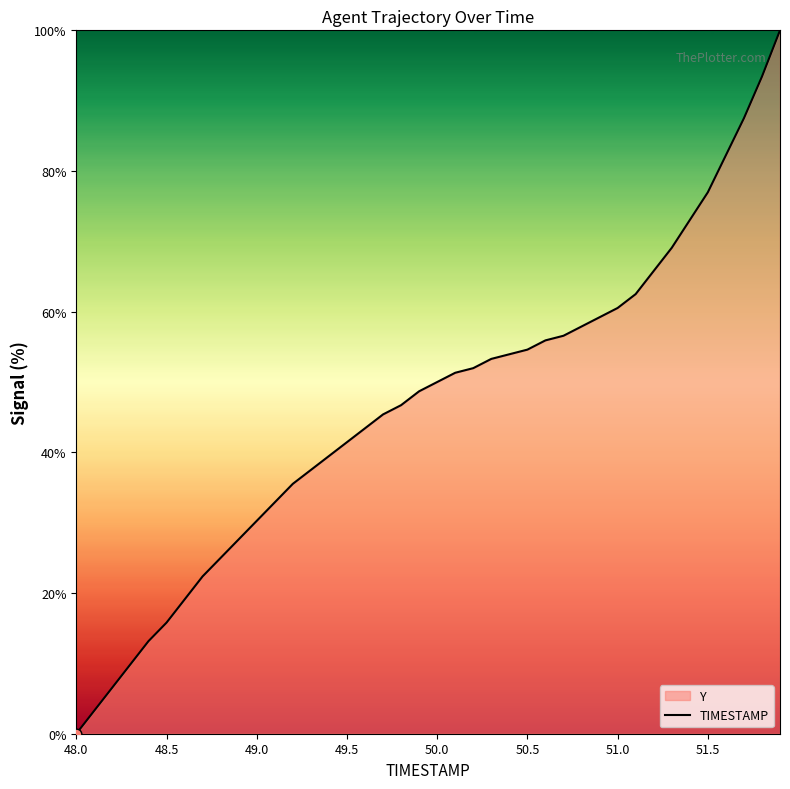

Approximately how many times larger is the value at 49.5 compared to 50.5?

0.8